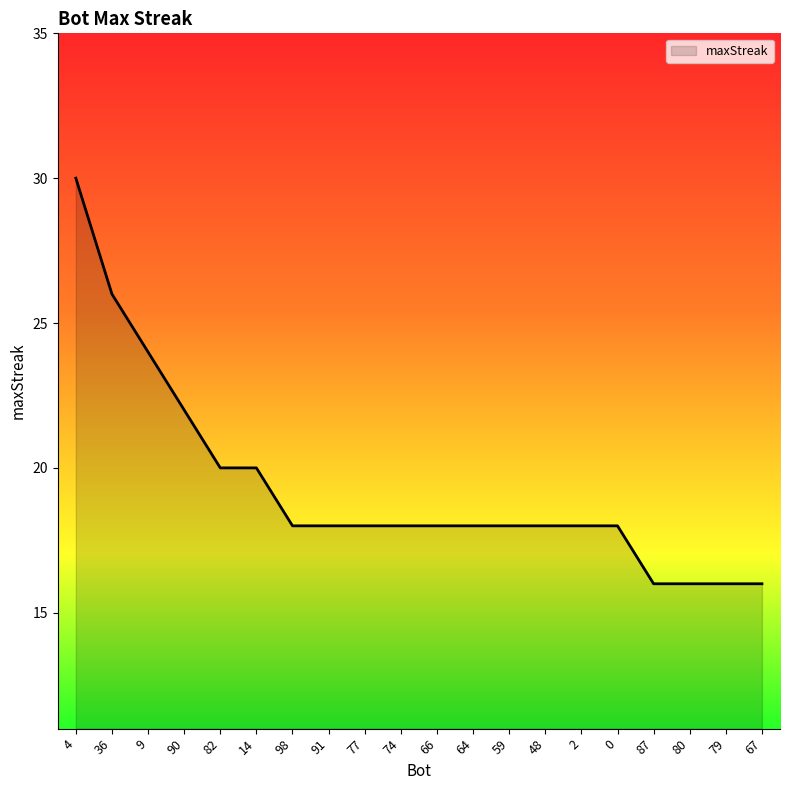

Reading right to left, what are all the values shown in this chart?

67=16	79=16	80=16	87=16	0=18	2=18	48=18	59=18	64=18	66=18	74=18	77=18	91=18	98=18	14=20	82=20	90=22	9=24	36=26	4=30